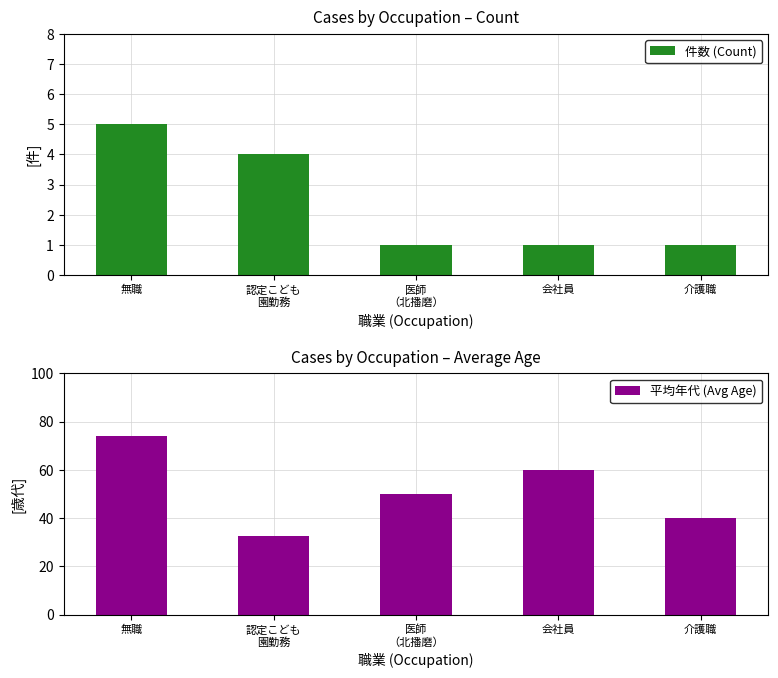

What is the lowest value of the 件数 (Count) series?

1